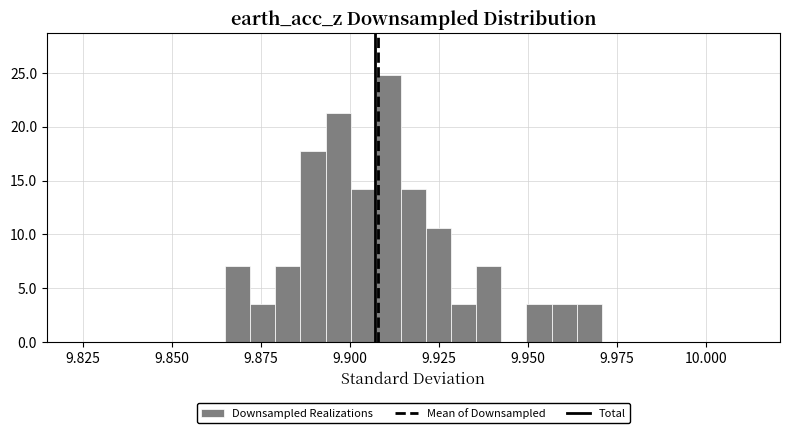

Read against the x-axis, roughly where is the centre of the tallest bar?

9.910